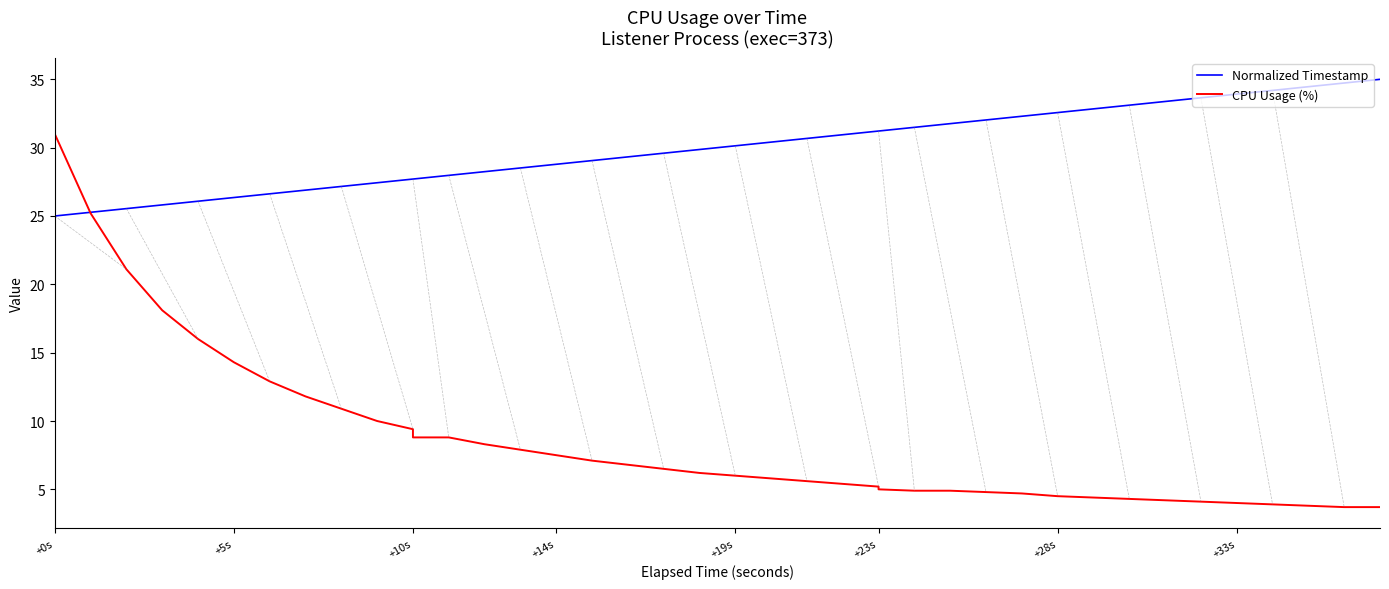

Rank the series by their average value, from highest to lowest.

Normalized Timestamp, CPU Usage (%)